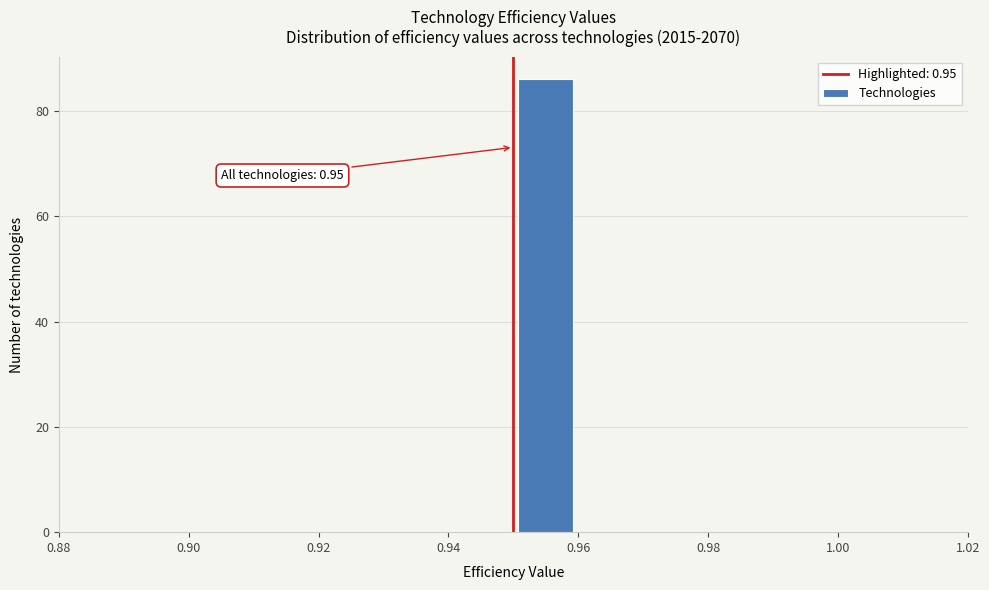

Over which range of the x-axis is the bar tallest?

0.95 to 0.96